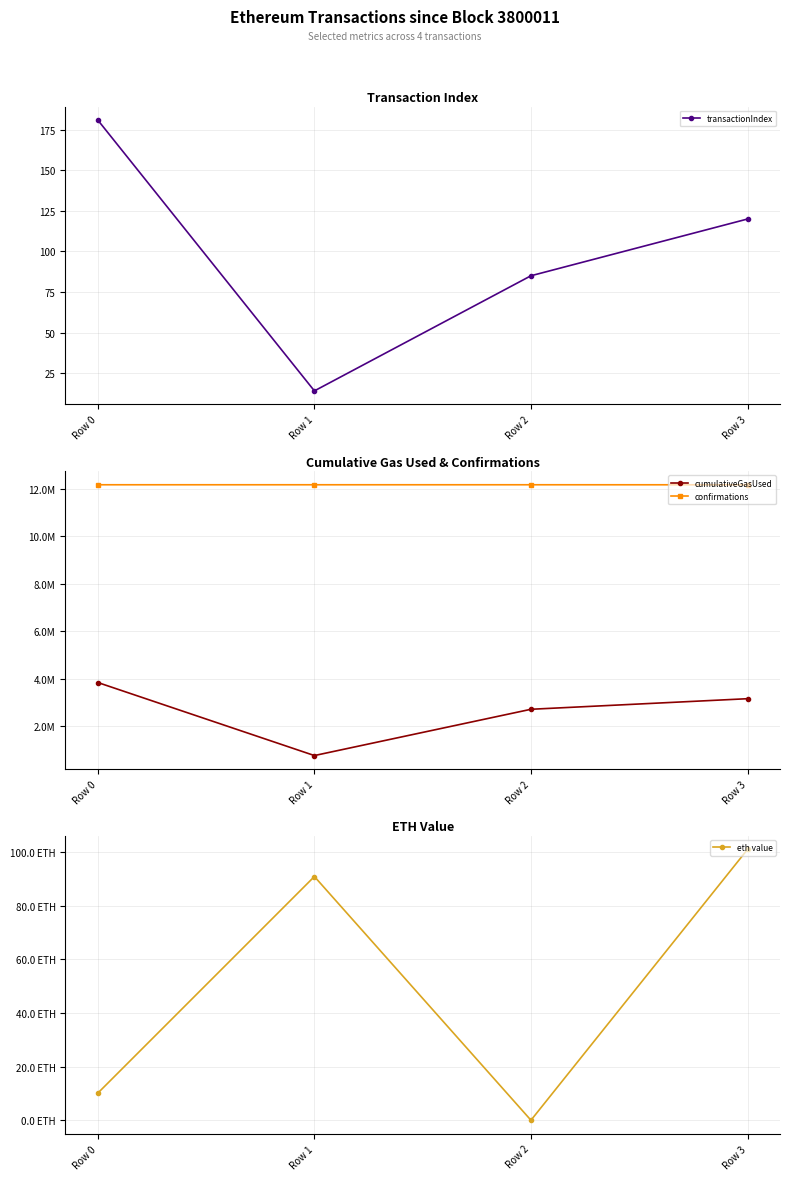

What is the value of the cumulativeGasUsed point at the 2nd from the left?

776285.0